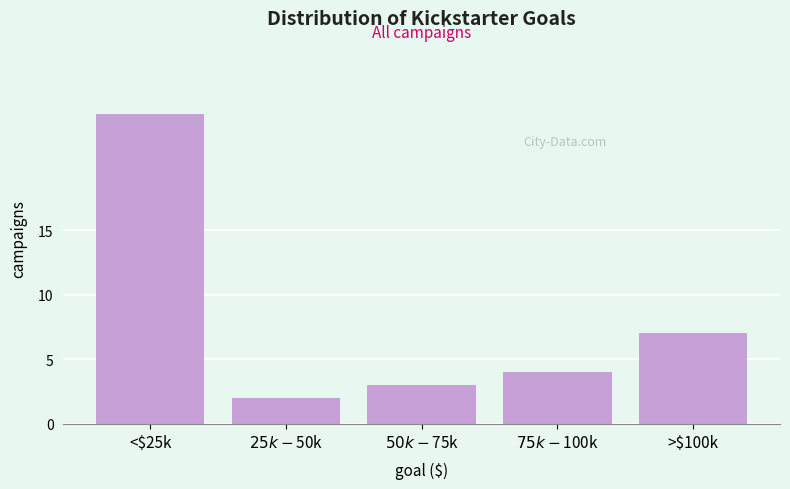

Reading left to right, extract all data points from this chart.

24	2	3	4	7